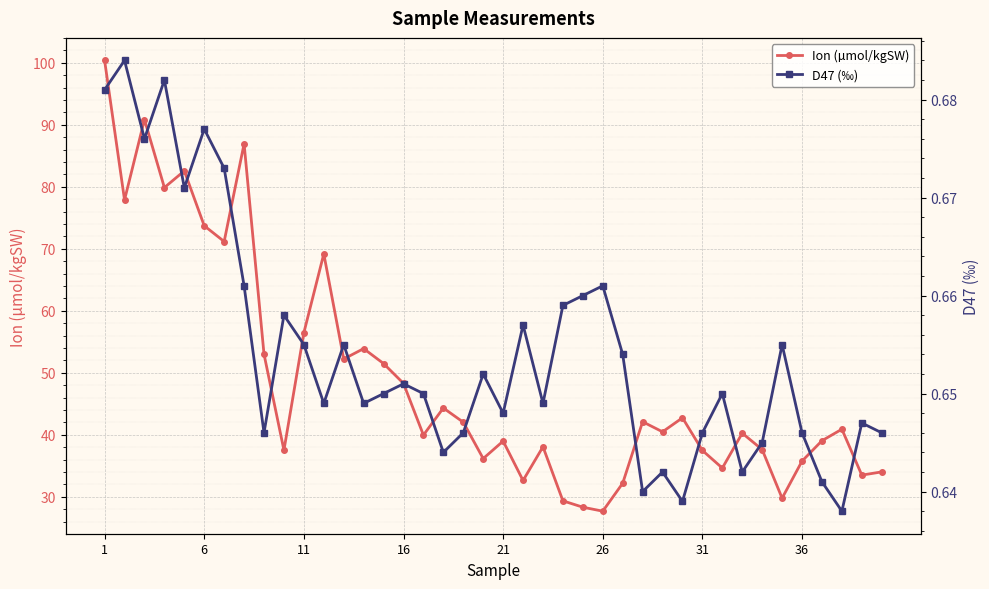

Which category has the lowest value in the Ion (µmol/kgSW) series?

26